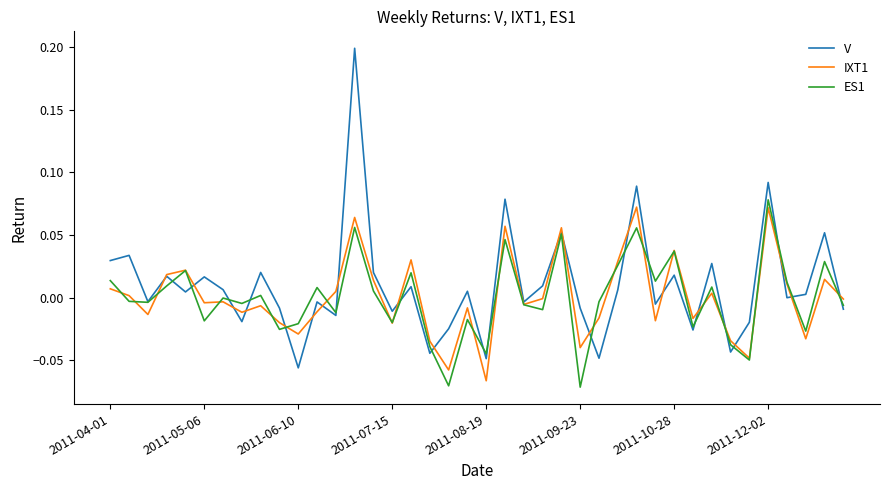

Which series has the widest spread of values?

V